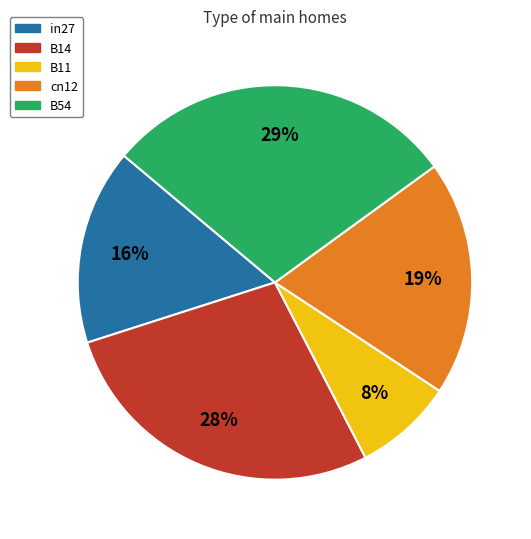

Count the number of slices in the pie.

5